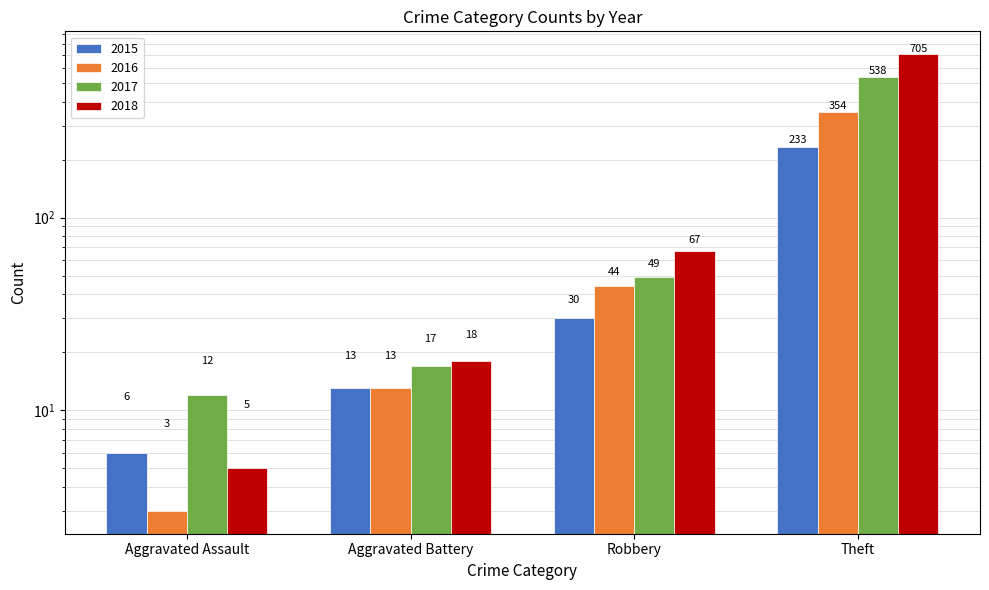

What is the label of the 4th bar from the right?

Aggravated Assault